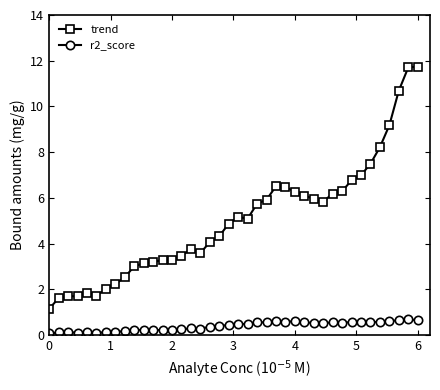

Which series has the largest total across all categories?

trend